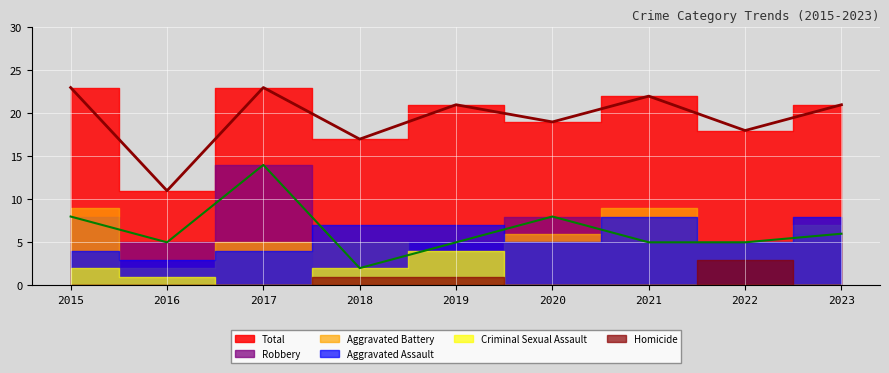

At which category does Aggravated Assault reach its first local valley?

2016